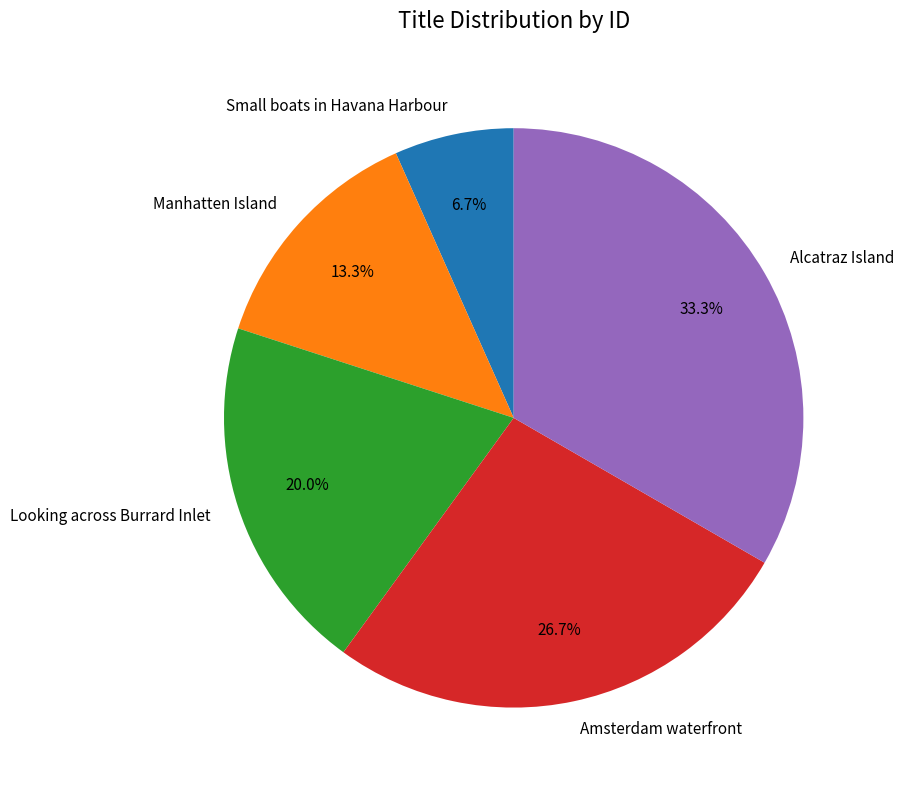

How much of the chart is everything except Amsterdam waterfront?

73.3%